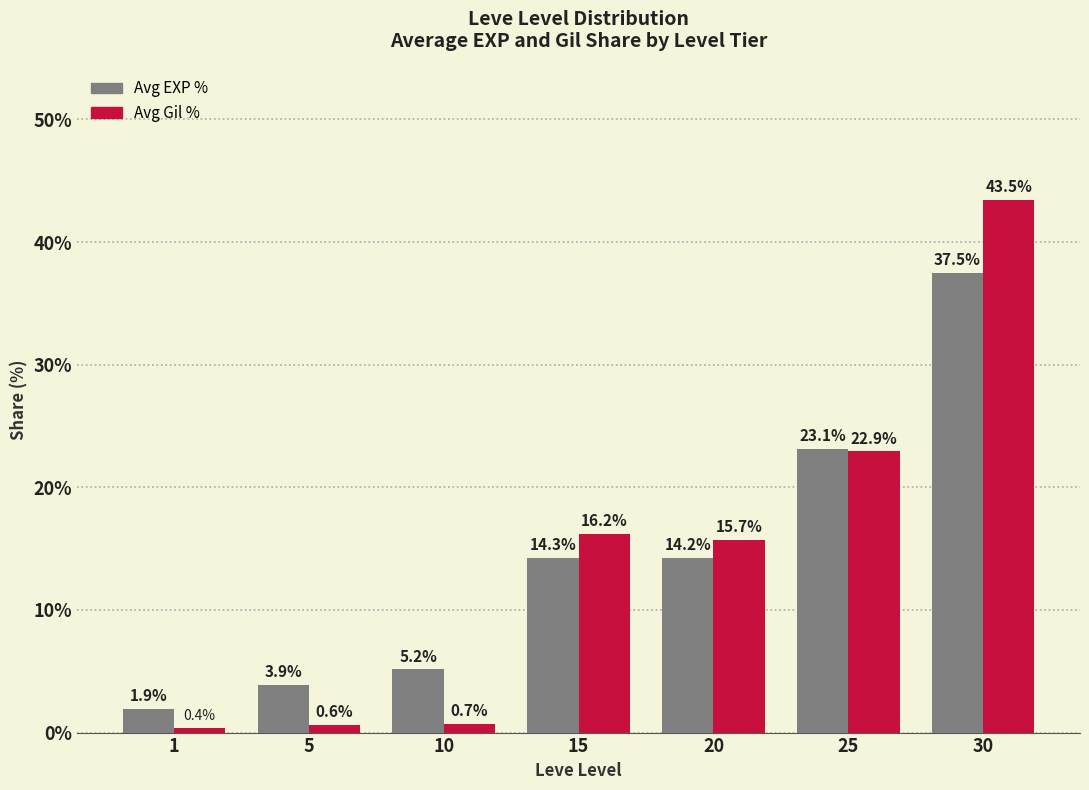

What is the value of the Avg EXP % bar at the 4th from the left?

14.3